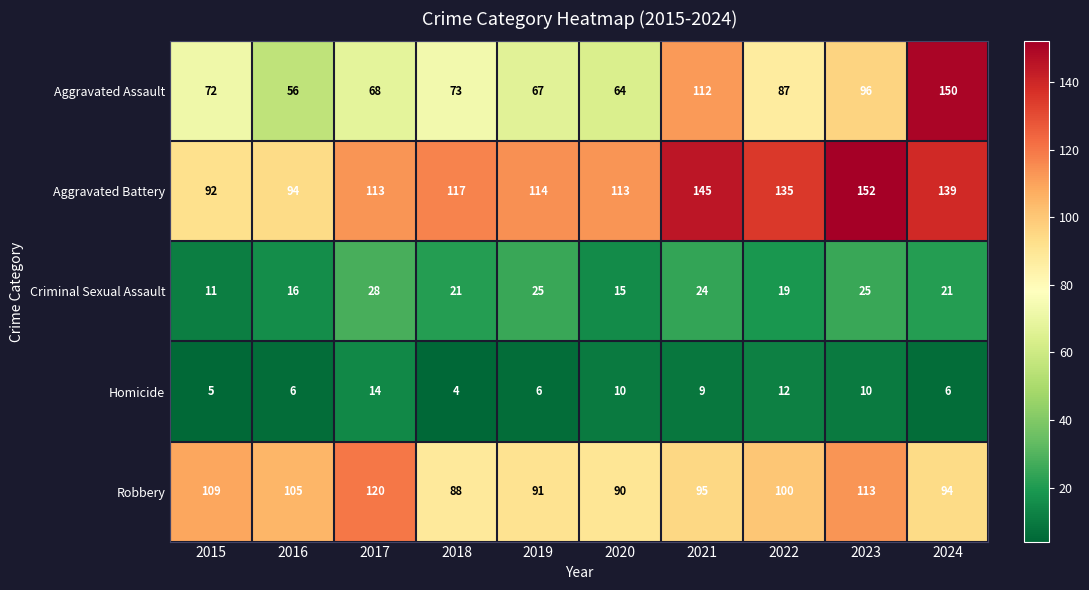

What is the total value across all series at 2015?

289